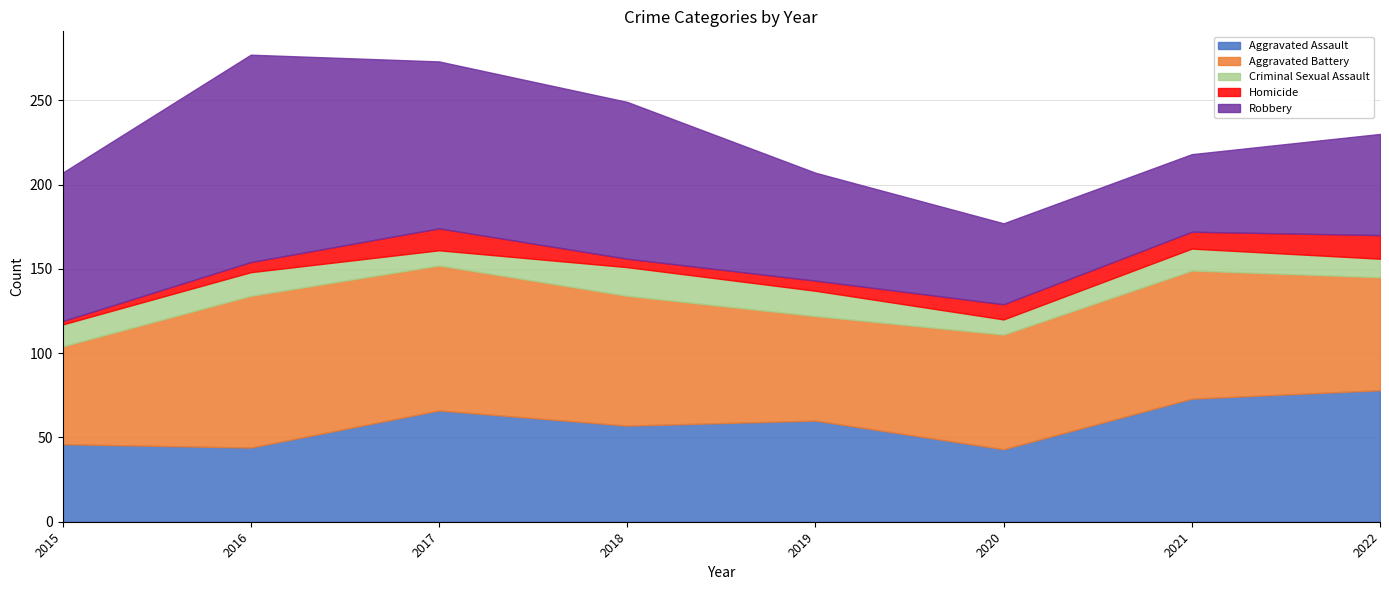

What is the sum of all Criminal Sexual Assault values?

101